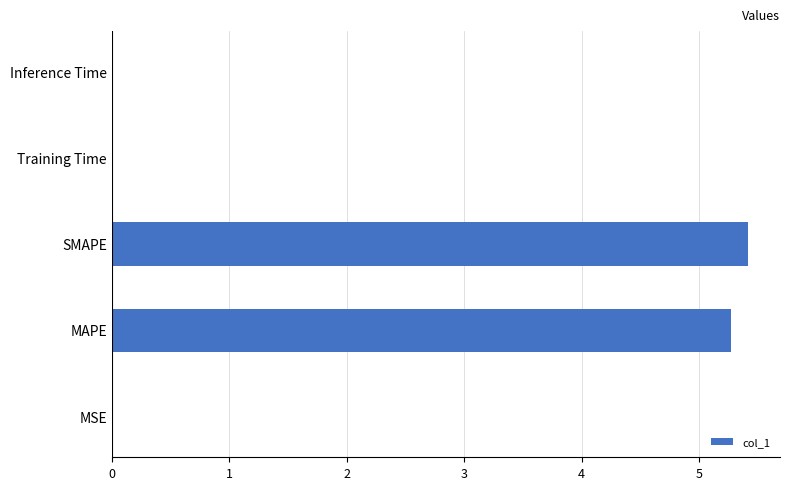

Are the bars grouped side by side (vs. stacked)?

No